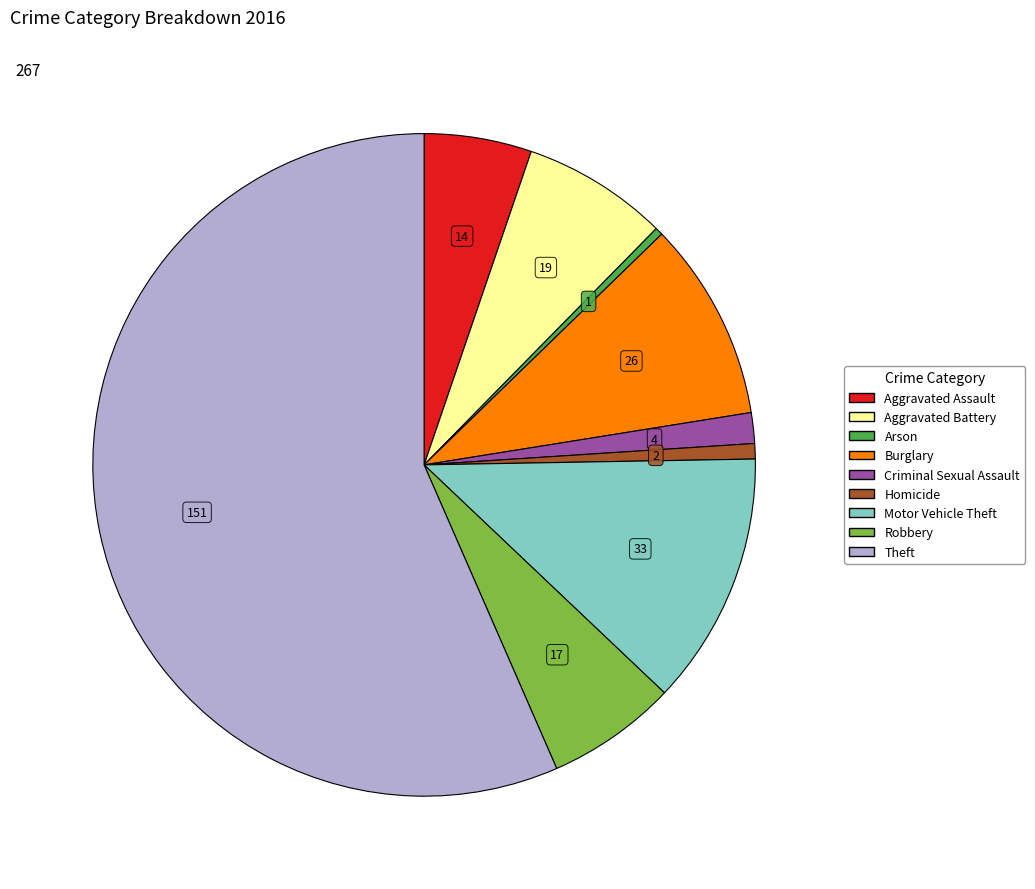

Is it true that Homicide is 1% of the pie?

True